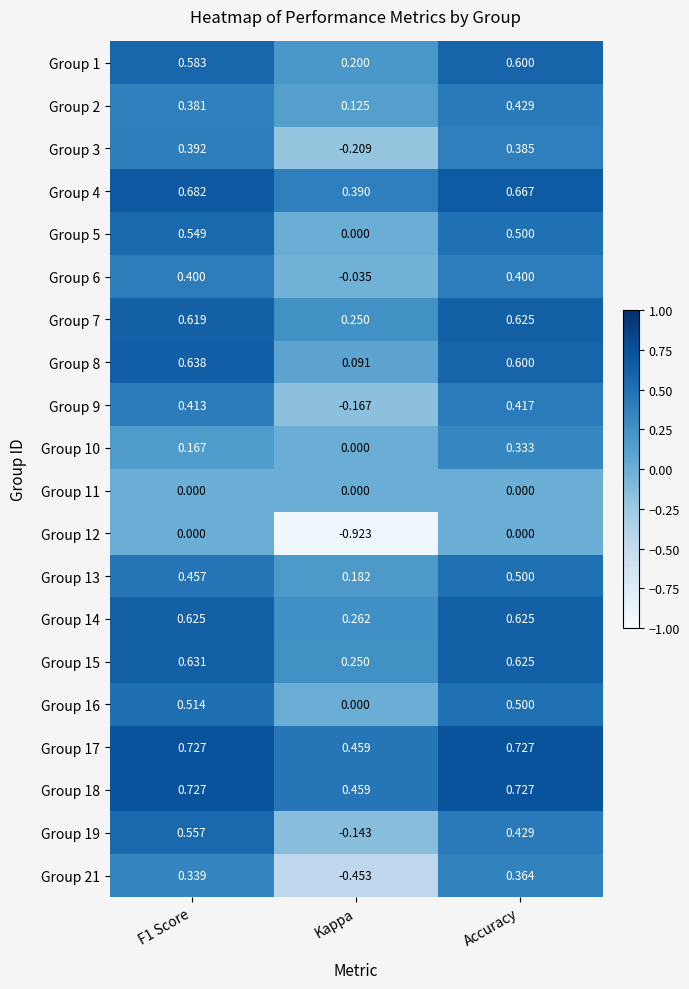

Which category has the lowest value in the Group 21 series?

Kappa